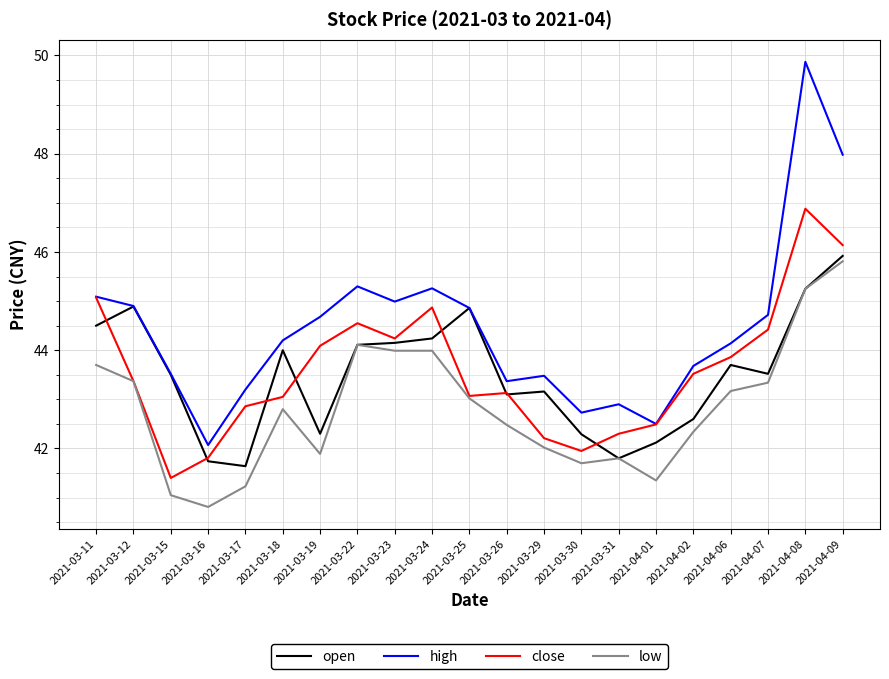

True or false: close has a value of 66.4 at 2021-03-18.

False